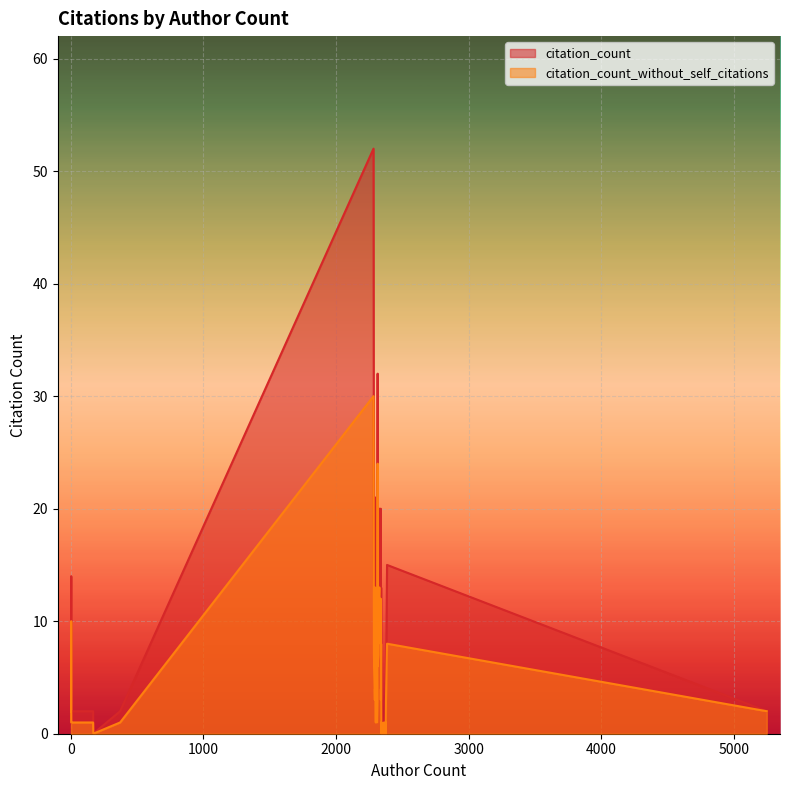

What is the spread (max minus min) of values at 2326?

7